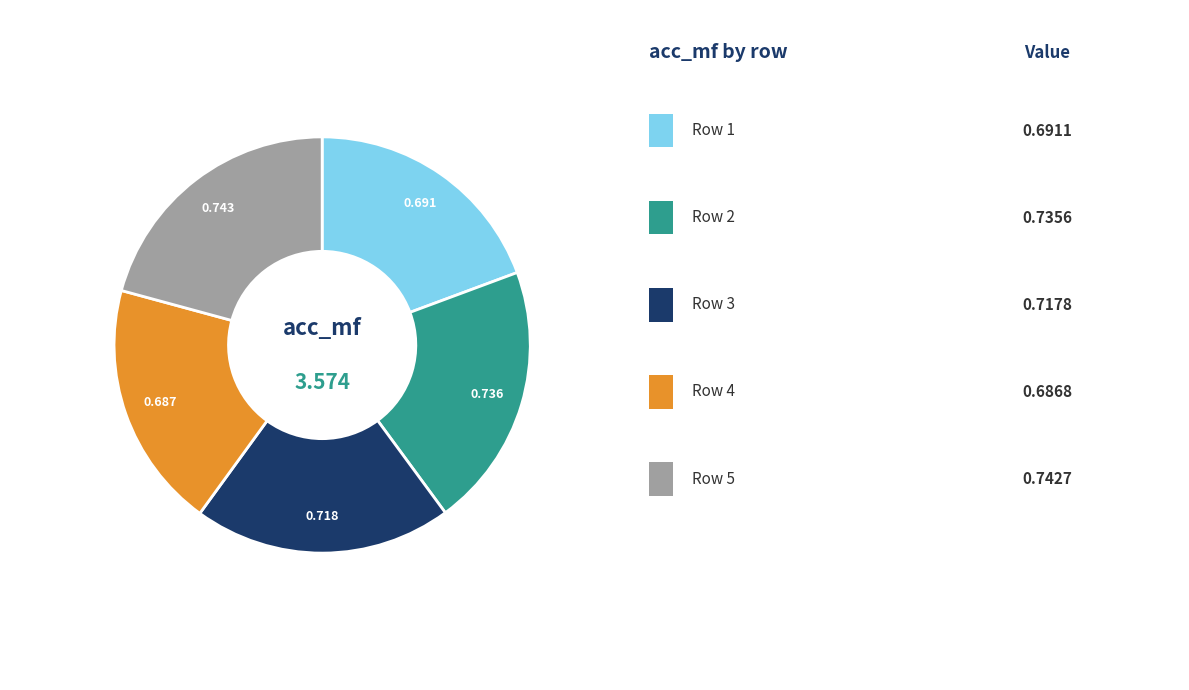

Is there any slice that represents more than half of the pie?

No